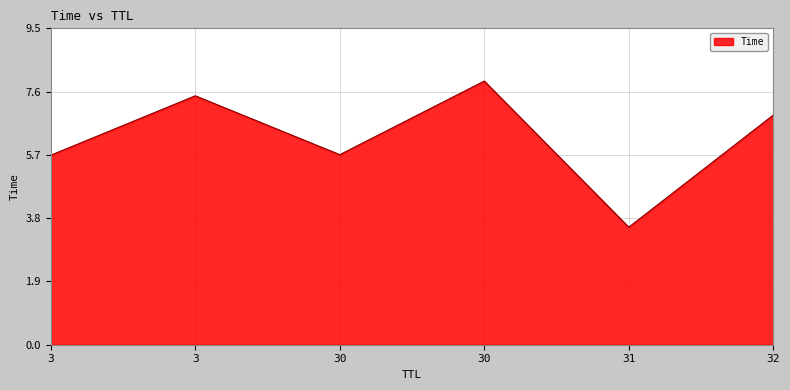

How many lines are shown in the chart?

1